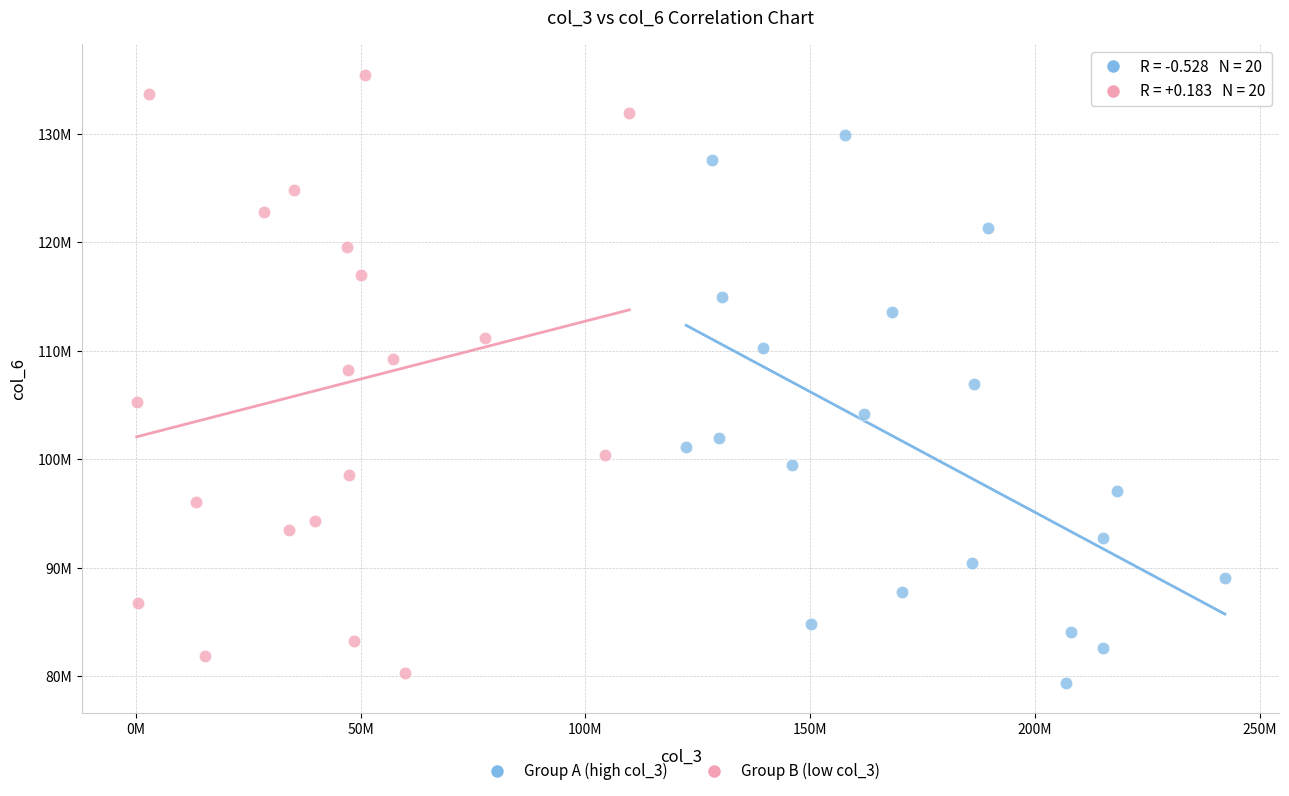

What are all the series names shown in the legend?

Group A (high col_3), Group B (low col_3)